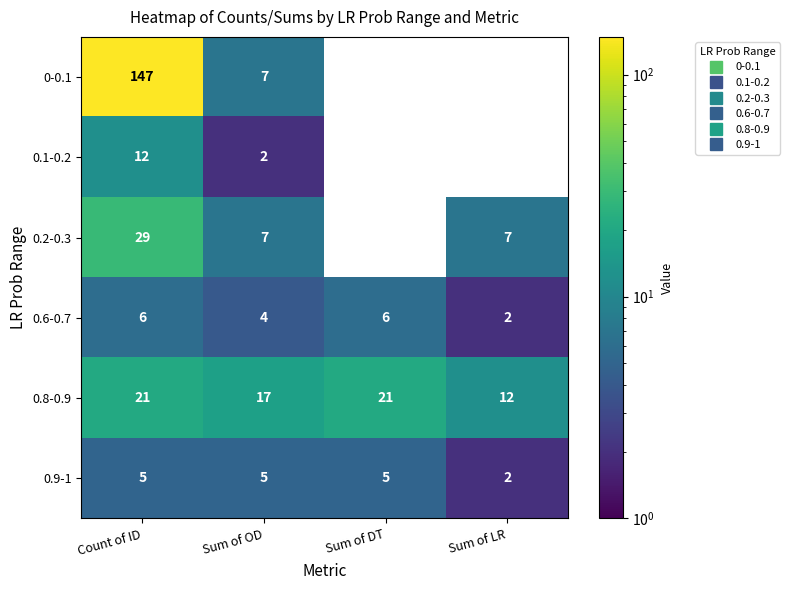

At which label is 0.6-0.7 closest to 4?

Sum of OD